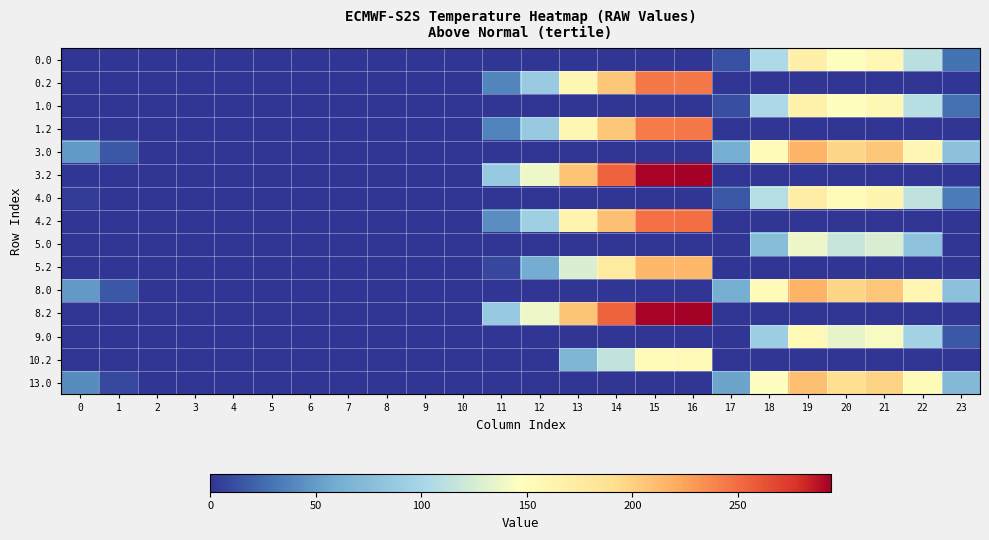

Reading left to right, extract all data points from this chart.

0.0: 0=0.0	1=0.0	2=0.0	3=0.0	4=0.0	5=0.0	6=0.0	7=0.0	8=0.0	9=0.0	10=0.0	11=0.0	12=0.0	13=0.0	14=0.0	15=0.0	16=0.0	17=12.8	18=104.7	19=167.2	20=147.9	21=156.4	22=110.3	23=29.3
0.2: 0=0.0	1=0.0	2=0.0	3=0.0	4=0.0	5=0.0	6=0.0	7=0.0	8=0.0	9=0.0	10=0.0	11=38.6	12=89.2	13=158.4	14=205.4	15=243.8	16=244.6	17=0.0	18=0.0	19=0.0	20=0.0	21=0.0	22=0.0	23=0.0
1.0: 0=0.0	1=0.0	2=0.0	3=0.0	4=0.0	5=0.0	6=0.0	7=0.0	8=0.0	9=0.0	10=0.0	11=0.0	12=0.0	13=0.0	14=0.0	15=0.0	16=0.0	17=11.8	18=103.7	19=166.2	20=146.9	21=155.4	22=109.3	23=28.3
1.2: 0=0.0	1=0.0	2=0.0	3=0.0	4=0.0	5=0.0	6=0.0	7=0.0	8=0.0	9=0.0	10=0.0	11=37.6	12=88.2	13=157.4	14=204.4	15=242.8	16=243.6	17=0.0	18=0.0	19=0.0	20=0.0	21=0.0	22=0.0	23=0.0
3.0: 0=49.0	1=16.5	2=0.0	3=0.0	4=0.0	5=0.0	6=0.0	7=0.0	8=0.0	9=0.0	10=0.0	11=0.0	12=0.0	13=0.0	14=0.0	15=0.0	16=0.0	17=61.8	18=153.7	19=216.2	20=196.9	21=205.4	22=159.3	23=78.3
3.2: 0=0.0	1=0.0	2=0.0	3=0.0	4=0.0	5=0.0	6=0.0	7=0.0	8=0.0	9=0.0	10=0.0	11=87.6	12=138.2	13=207.4	14=254.4	15=292.8	16=293.6	17=0.0	18=0.0	19=0.0	20=0.0	21=0.0	22=0.0	23=0.0
4.0: 0=4.0	1=0.0	2=0.0	3=0.0	4=0.0	5=0.0	6=0.0	7=0.0	8=0.0	9=0.0	10=0.0	11=0.0	12=0.0	13=0.0	14=0.0	15=0.0	16=0.0	17=16.8	18=108.7	19=171.2	20=151.9	21=160.4	22=114.3	23=33.3
4.2: 0=0.0	1=0.0	2=0.0	3=0.0	4=0.0	5=0.0	6=0.0	7=0.0	8=0.0	9=0.0	10=0.0	11=42.6	12=93.2	13=162.4	14=209.4	15=247.8	16=248.6	17=0.0	18=0.0	19=0.0	20=0.0	21=0.0	22=0.0	23=0.0
5.0: 0=0.0	1=0.0	2=0.0	3=0.0	4=0.0	5=0.0	6=0.0	7=0.0	8=0.0	9=0.0	10=0.0	11=0.0	12=0.0	13=0.0	14=0.0	15=0.0	16=0.0	17=0.0	18=74.7	19=137.2	20=117.9	21=126.4	22=80.3	23=0.0
5.2: 0=0.0	1=0.0	2=0.0	3=0.0	4=0.0	5=0.0	6=0.0	7=0.0	8=0.0	9=0.0	10=0.0	11=8.6	12=59.2	13=128.4	14=175.4	15=213.8	16=214.6	17=0.0	18=0.0	19=0.0	20=0.0	21=0.0	22=0.0	23=0.0
8.0: 0=49.0	1=16.5	2=0.0	3=0.0	4=0.0	5=0.0	6=0.0	7=0.0	8=0.0	9=0.0	10=0.0	11=0.0	12=0.0	13=0.0	14=0.0	15=0.0	16=0.0	17=61.8	18=153.7	19=216.2	20=196.9	21=205.4	22=159.3	23=78.3
8.2: 0=0.0	1=0.0	2=0.0	3=0.0	4=0.0	5=0.0	6=0.0	7=0.0	8=0.0	9=0.0	10=0.0	11=87.6	12=138.2	13=207.4	14=254.4	15=292.8	16=293.6	17=0.0	18=0.0	19=0.0	20=0.0	21=0.0	22=0.0	23=0.0
9.0: 0=0.0	1=0.0	2=0.0	3=0.0	4=0.0	5=0.0	6=0.0	7=0.0	8=0.0	9=0.0	10=0.0	11=0.0	12=0.0	13=0.0	14=0.0	15=0.0	16=0.0	17=0.0	18=91.7	19=154.2	20=134.9	21=143.4	22=97.3	23=16.3
10.2: 0=0.0	1=0.0	2=0.0	3=0.0	4=0.0	5=0.0	6=0.0	7=0.0	8=0.0	9=0.0	10=0.0	11=0.0	12=0.0	13=68.4	14=115.4	15=153.8	16=154.6	17=0.0	18=0.0	19=0.0	20=0.0	21=0.0	22=0.0	23=0.0
13.0: 0=42.0	1=9.5	2=0.0	3=0.0	4=0.0	5=0.0	6=0.0	7=0.0	8=0.0	9=0.0	10=0.0	11=0.0	12=0.0	13=0.0	14=0.0	15=0.0	16=0.0	17=54.8	18=146.7	19=209.2	20=189.9	21=198.4	22=152.3	23=71.3